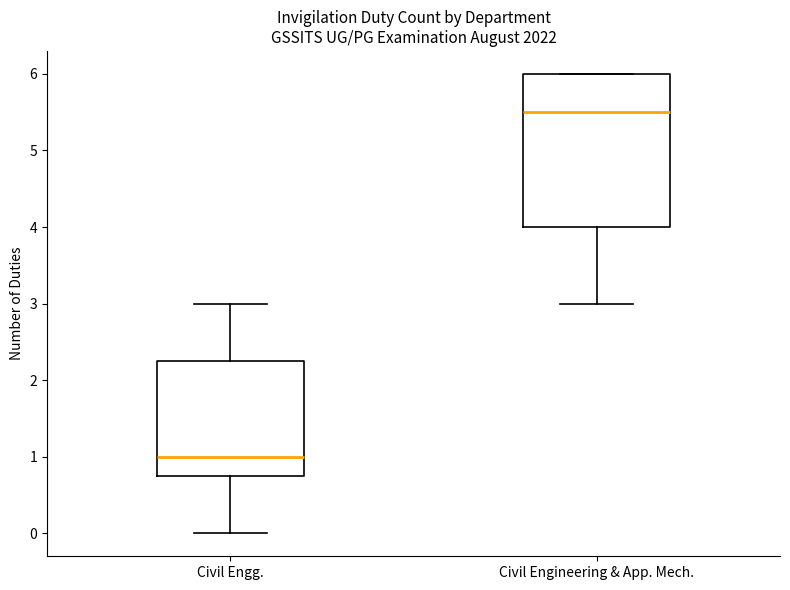

Which box's median line is the lowest?

Civil Engg.